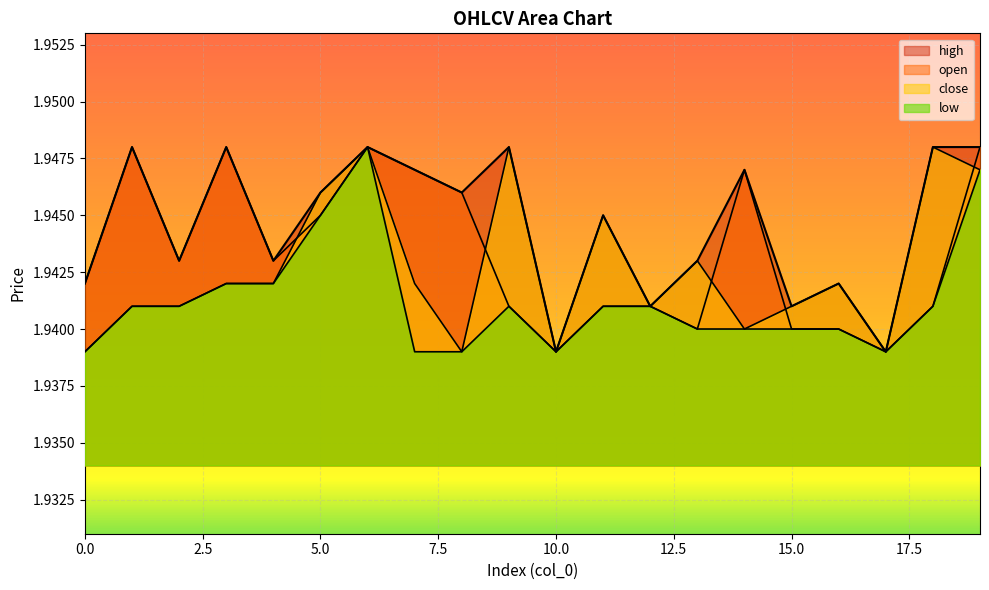

Rank the series at 7 from highest to lowest value.

open, high, close, low